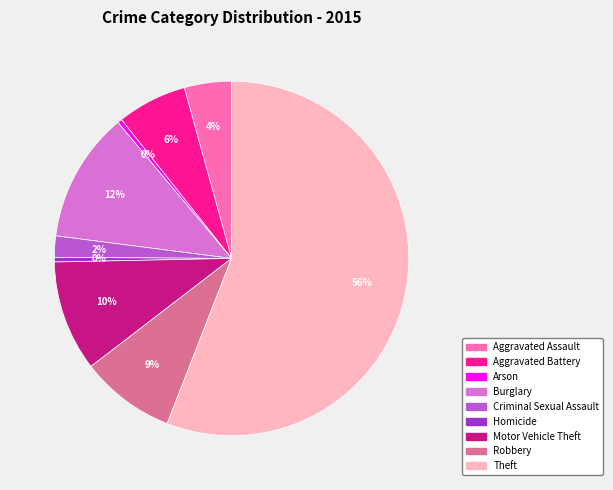

To the nearest percent, what is the combined percentage of Aggravated Assault and Motor Vehicle Theft?

14%